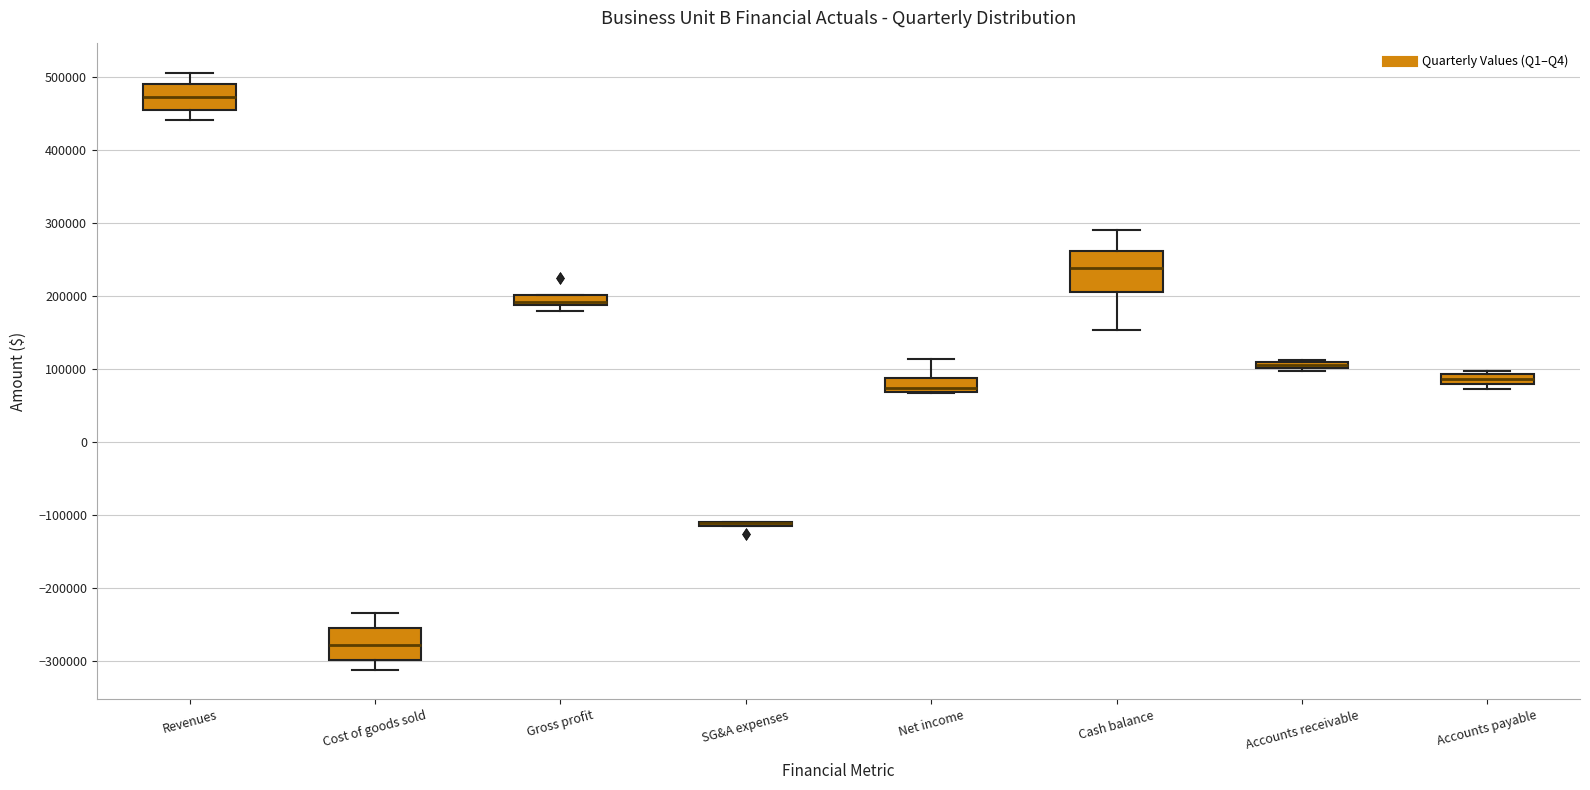

Where is the lower edge of the box for Accounts receivable on the y-axis? The values are not printed on the chart, so give them approximately, as read against the axis.

100000